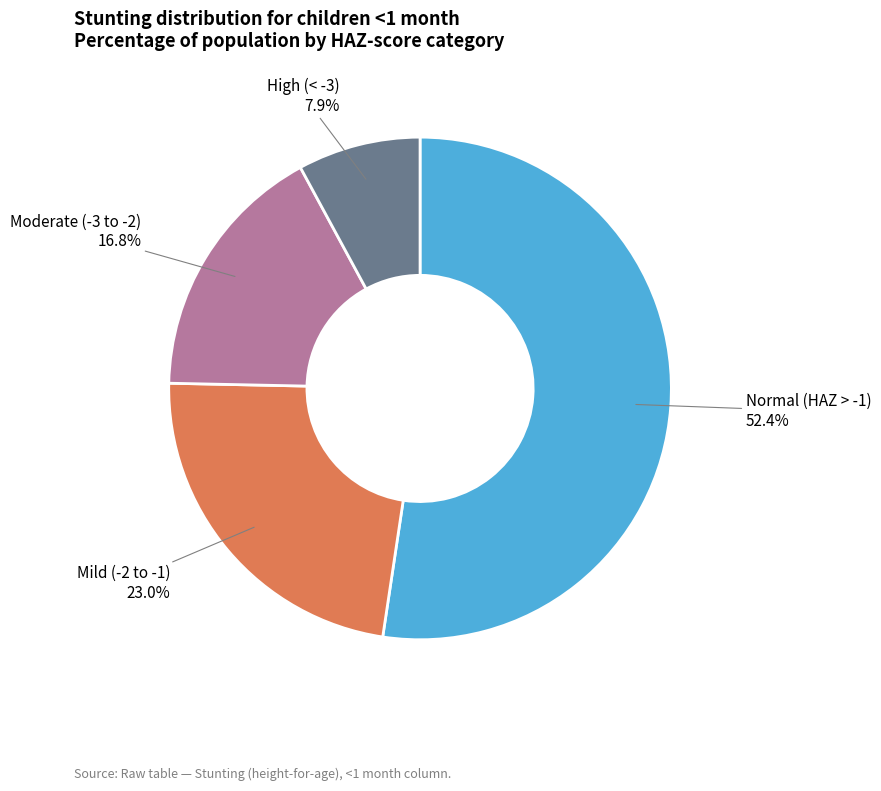

Does any single category account for the majority?

Yes